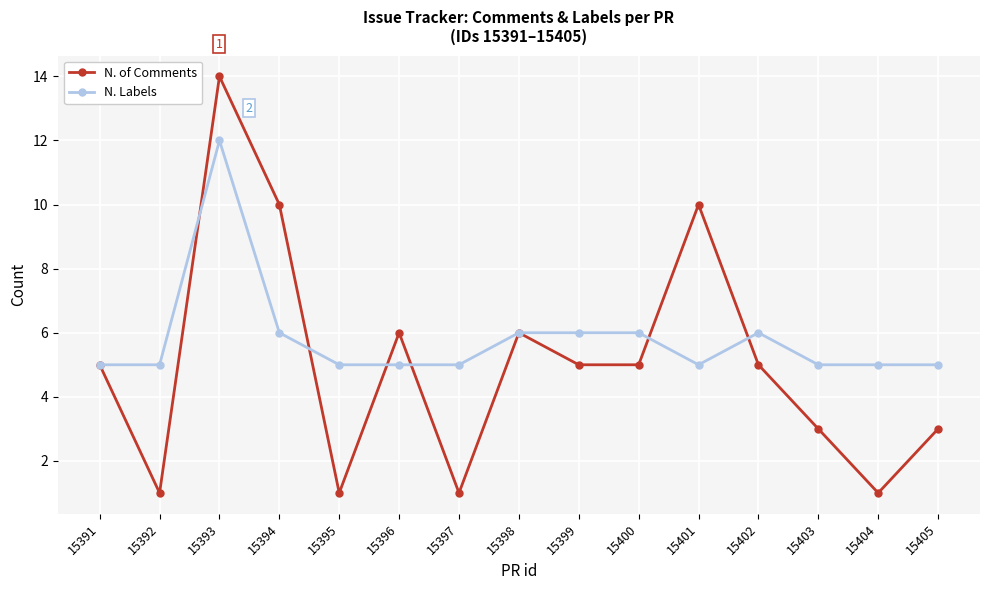

Which series has the largest total across all categories?

N. Labels